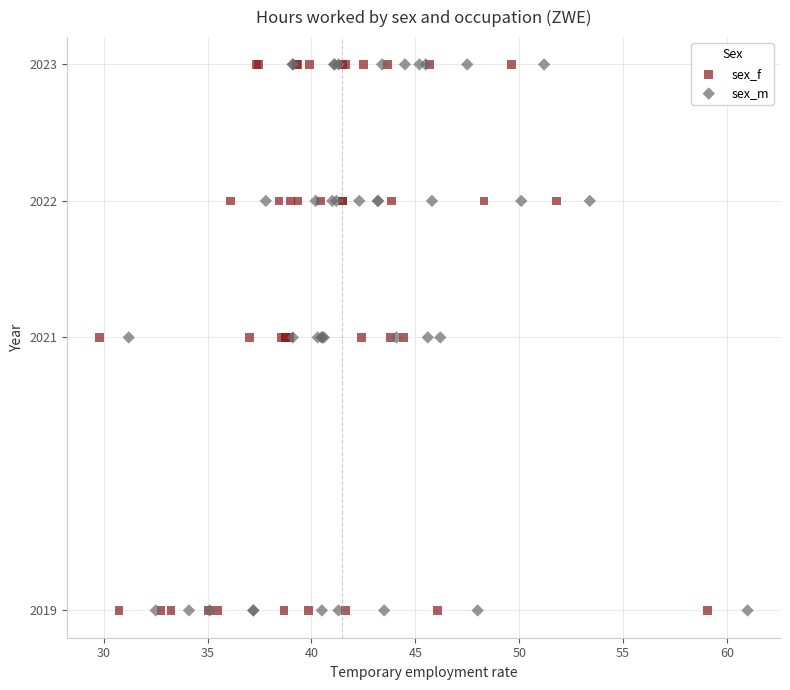

What are all the series names shown in the legend?

sex_f, sex_m